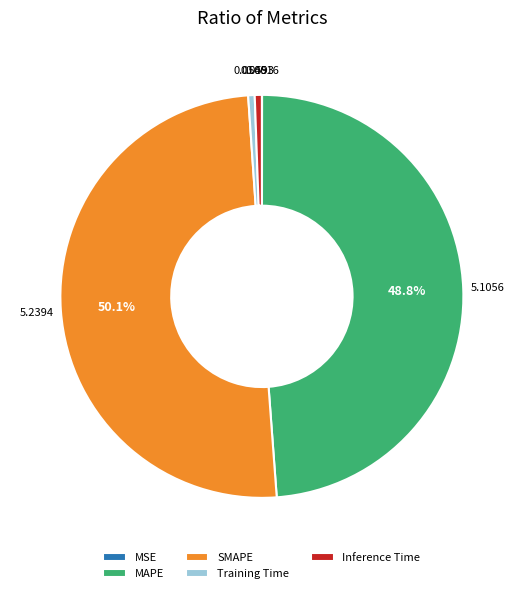

To the nearest percent, what percentage of the pie is MAPE?

49%